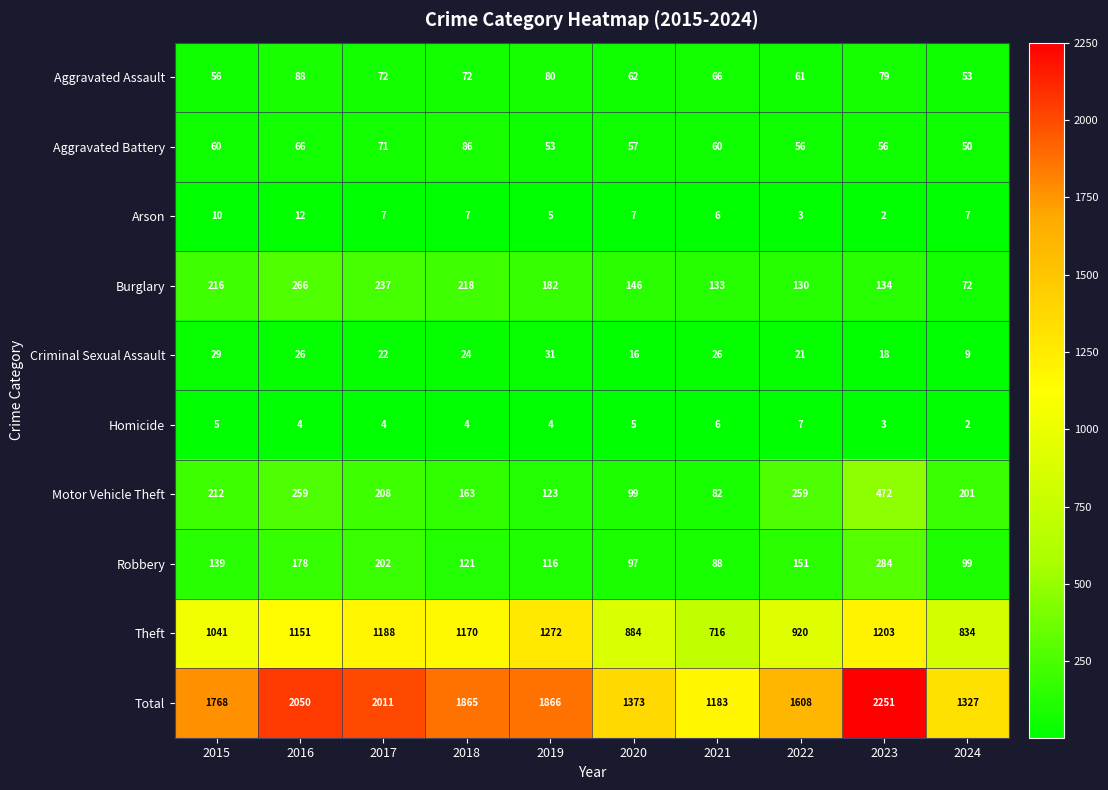

Is it true that Total equals 2251 at 2023?

True